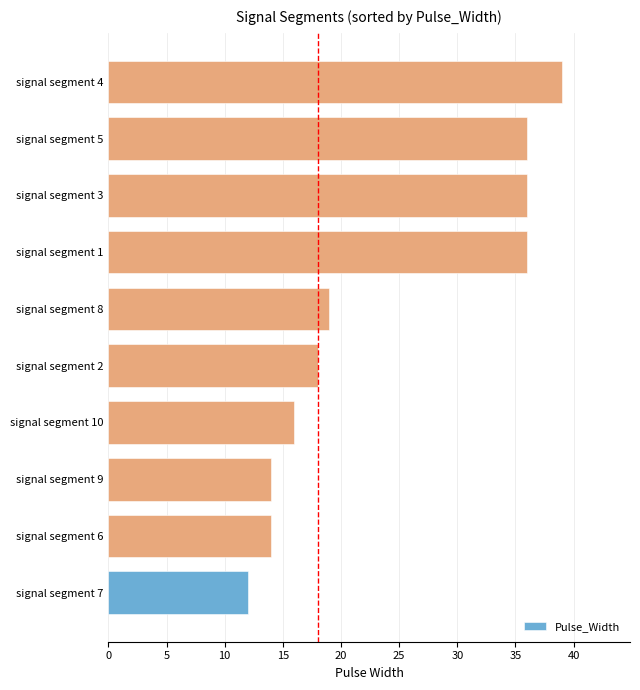

Does the chart contain stacked bars?

No